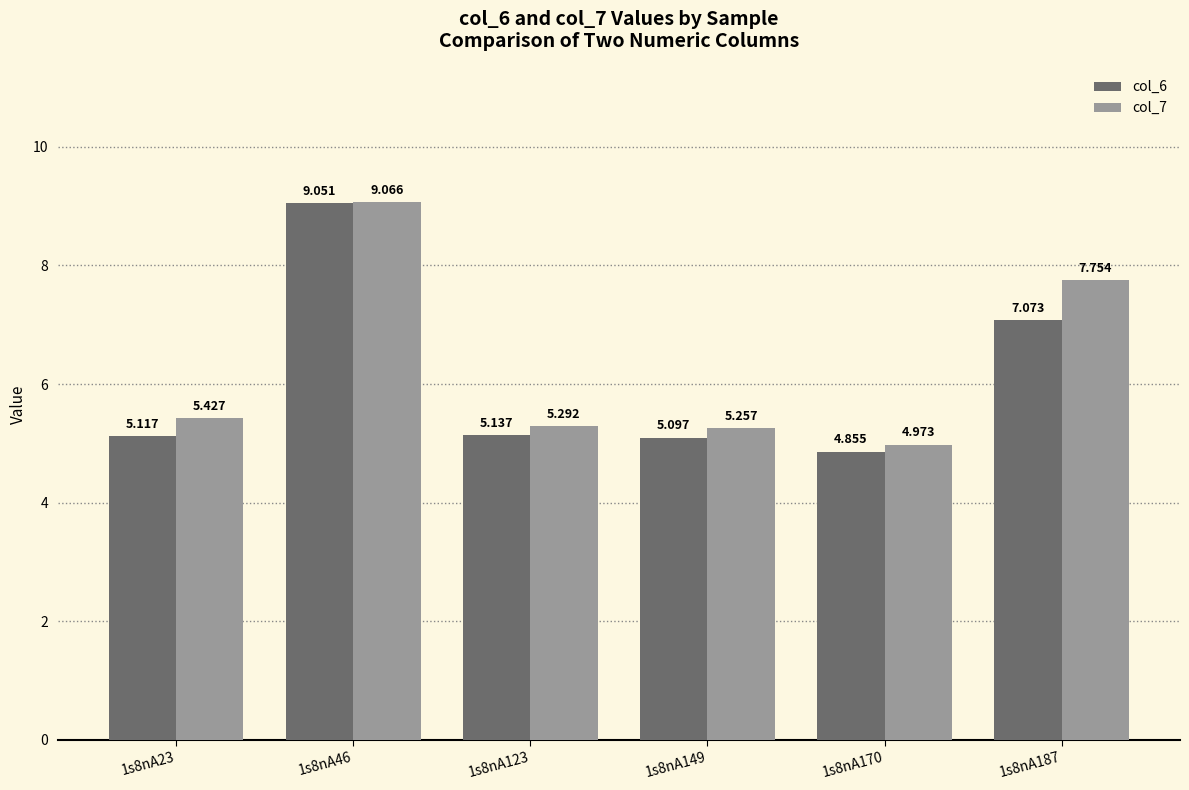

Are the bars grouped side by side (vs. stacked)?

Yes